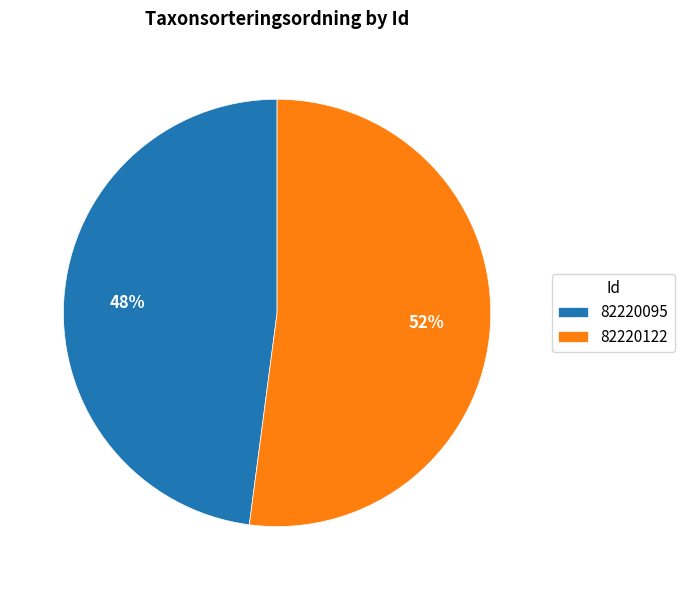

Which slice is the smallest?

82220095